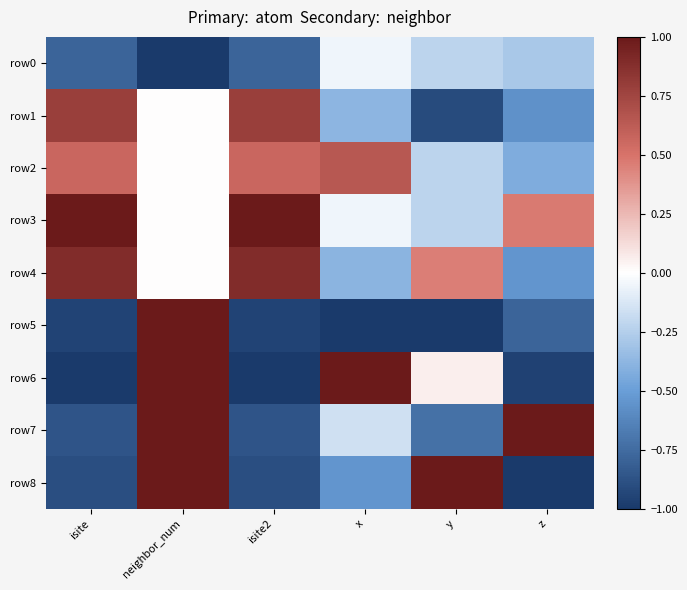

At which category does the chart reach its peak across all series?

isite